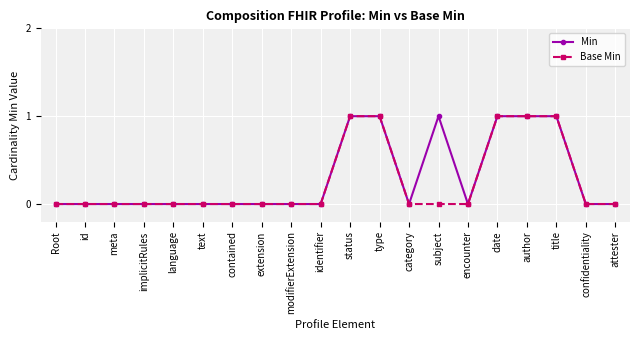

Reading left to right, extract all data points from this chart.

Min: Root=0	id=0	meta=0	implicitRules=0	language=0	text=0	contained=0	extension=0	modifierExtension=0	identifier=0	status=1	type=1	category=0	subject=1	encounter=0	date=1	author=1	title=1	confidentiality=0	attester=0
Base Min: Root=0	id=0	meta=0	implicitRules=0	language=0	text=0	contained=0	extension=0	modifierExtension=0	identifier=0	status=1	type=1	category=0	subject=0	encounter=0	date=1	author=1	title=1	confidentiality=0	attester=0